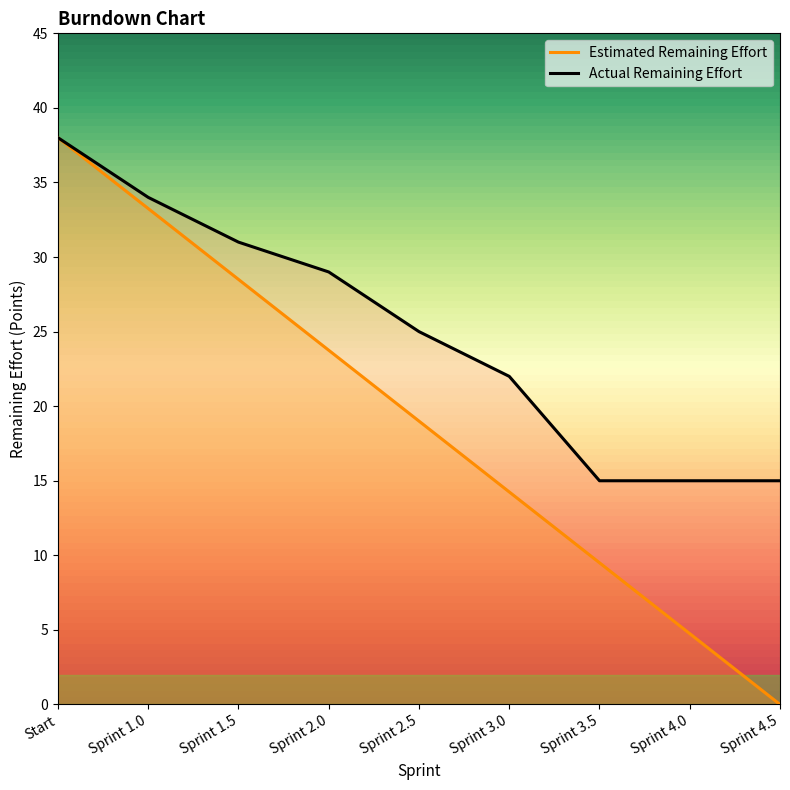

True or false: Actual Remaining Effort and Estimated Remaining Effort cross at least once.

False